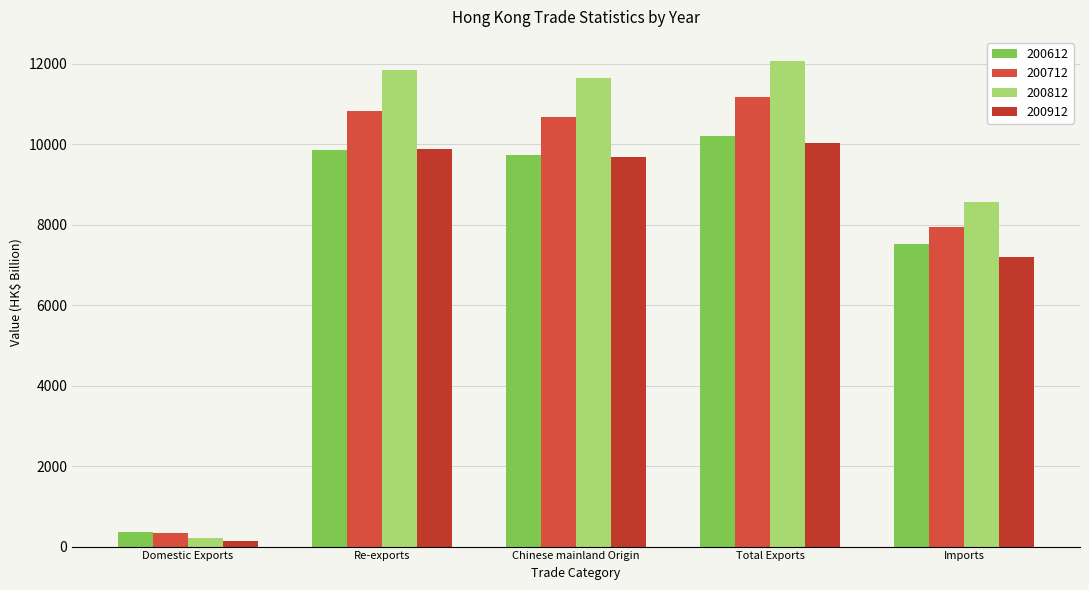

Which label corresponds to the smallest value in the chart?

Domestic Exports